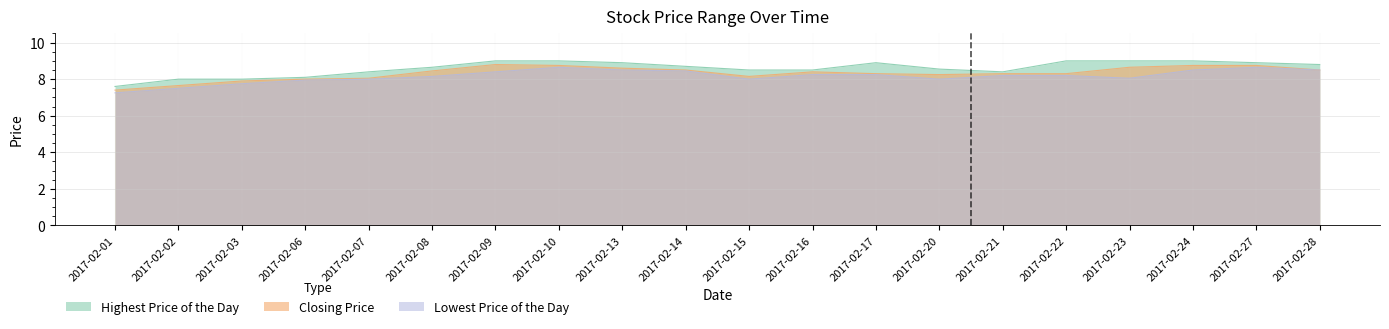

True or false: Lowest Price of the Day and Closing Price cross at least once.

False